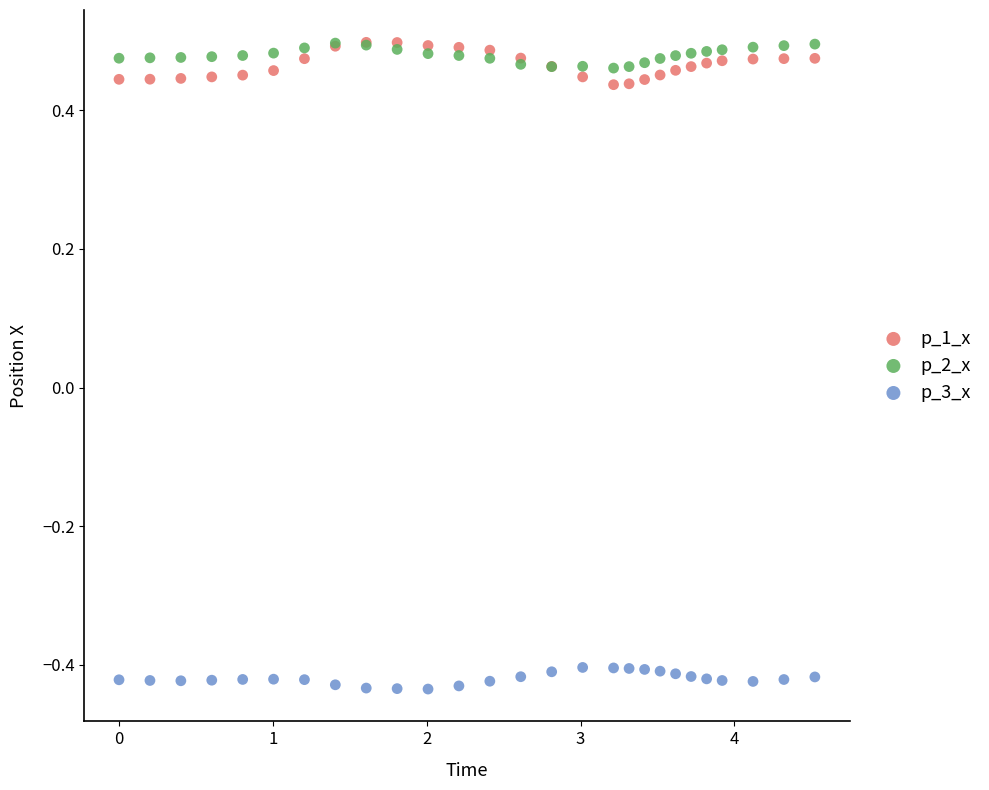

What are all the series names shown in the legend?

p_1_x, p_2_x, p_3_x